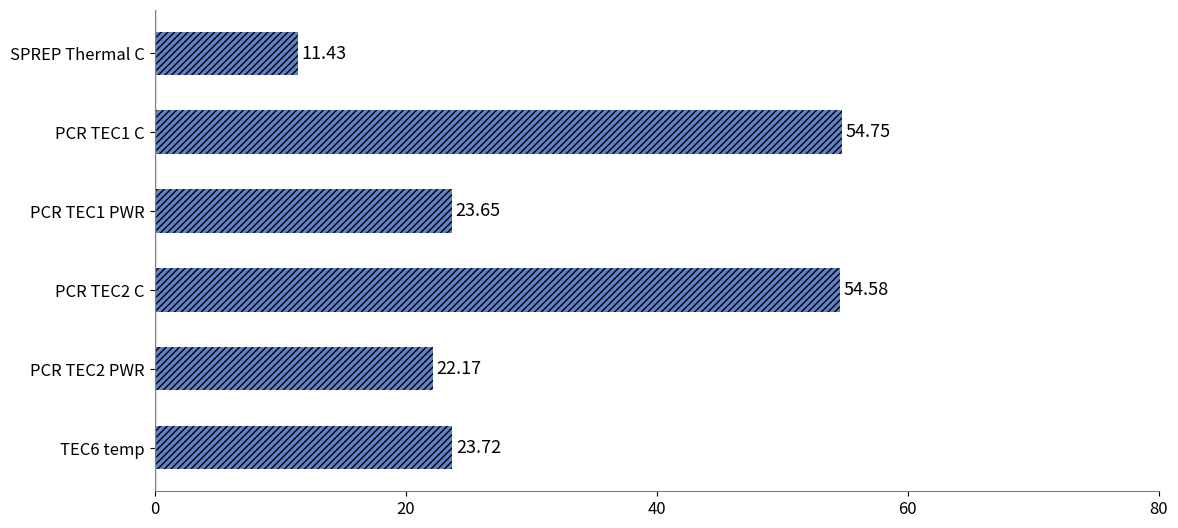

Rank the categories by value from lowest to highest.

SPREP Thermal C, PCR TEC2 PWR, PCR TEC1 PWR, TEC6 temp, PCR TEC2 C, PCR TEC1 C